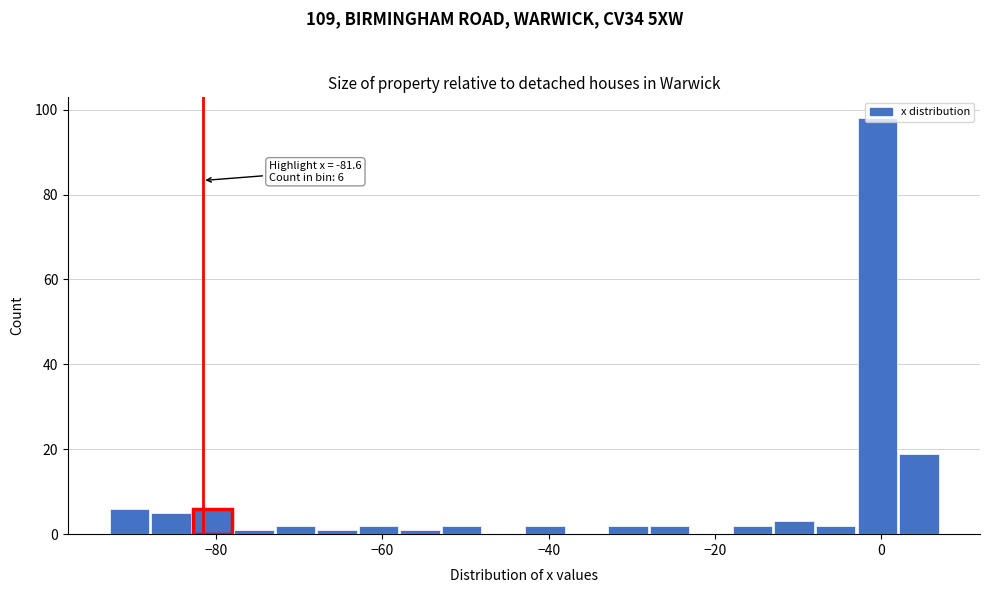

Around what value on the x-axis is the tallest bar? Give the approximate position of its centre, as read against the axis.

0